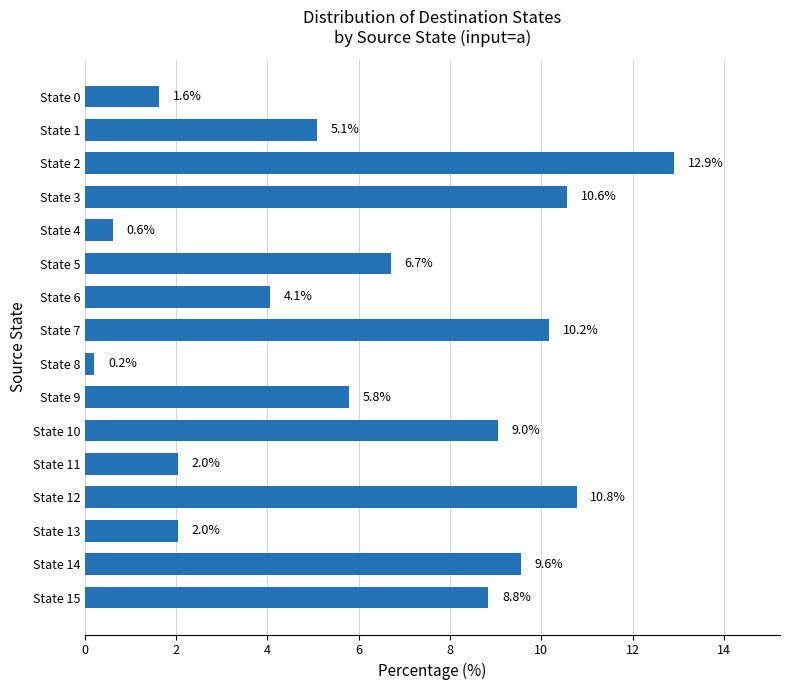

Reading top to bottom, list all the values displayed in this chart.

1.6	5.1	12.9	10.6	0.6	6.7	4.1	10.2	0.2	5.8	9.0	2.0	10.8	2.0	9.6	8.8